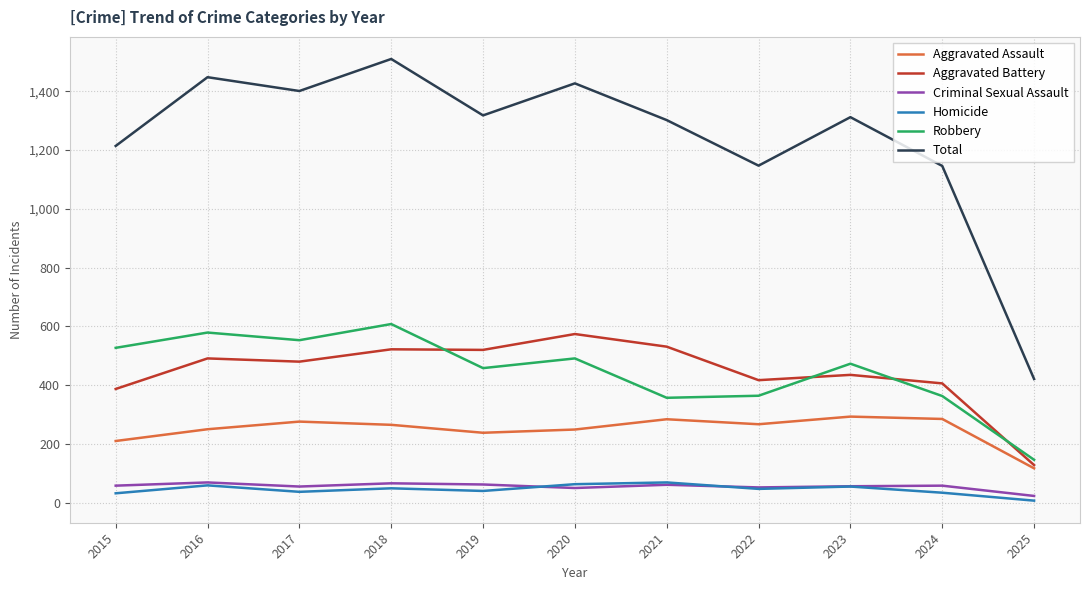

True or false: Aggravated Assault and Homicide cross at least once.

False